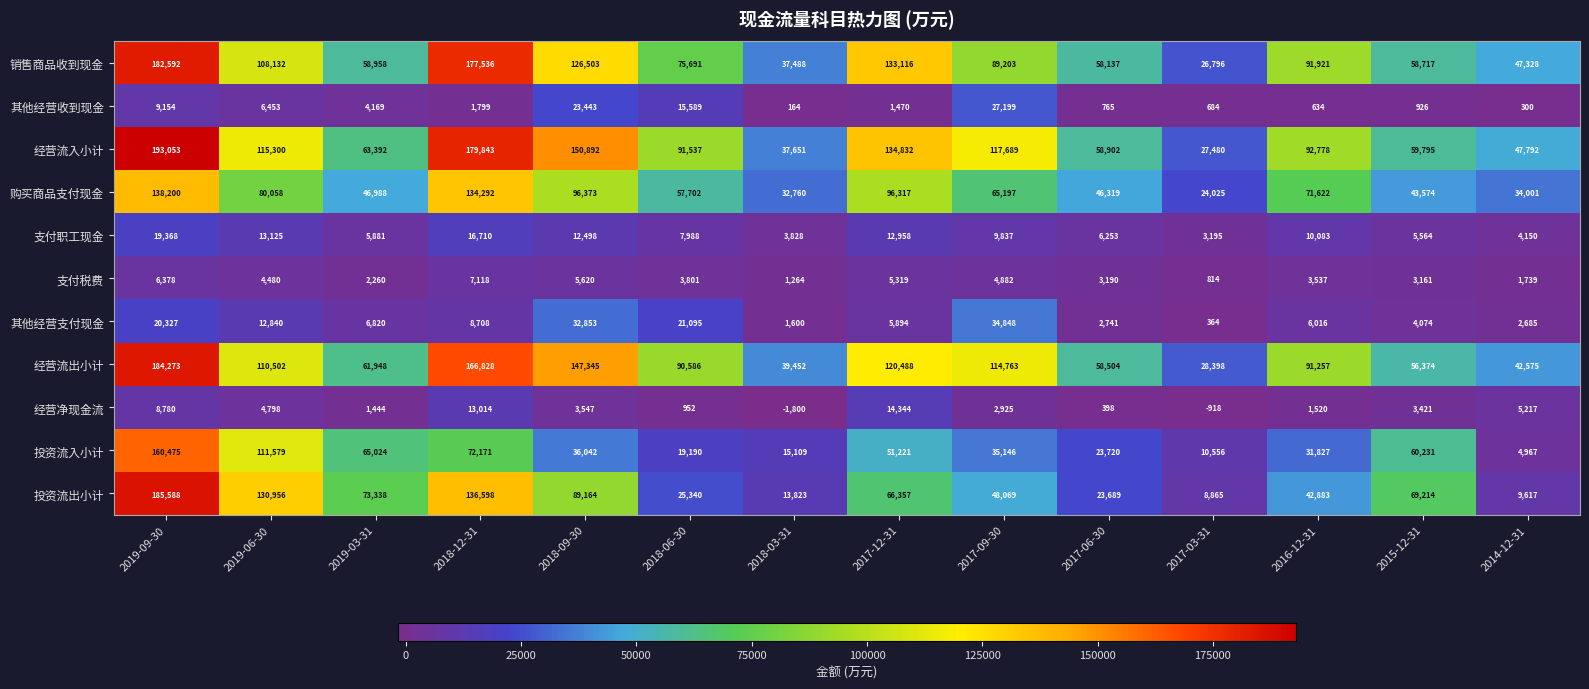

What is the sum of the 经营净现金流 values at 2018-12-31 and 2017-03-31?

12096